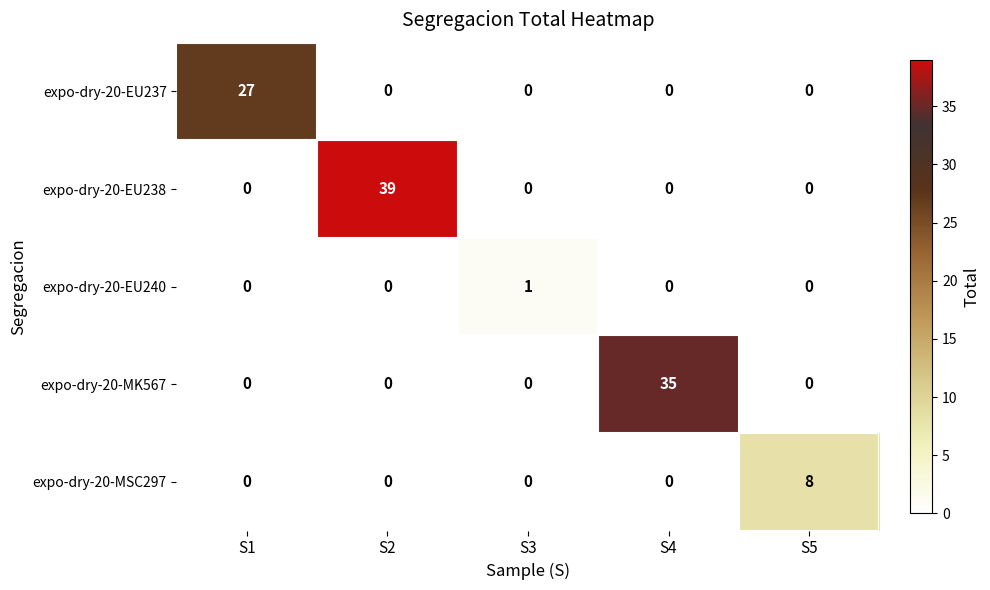

List the series in order of their peak value, highest first.

expo-dry-20-EU238, expo-dry-20-MK567, expo-dry-20-EU237, expo-dry-20-MSC297, expo-dry-20-EU240